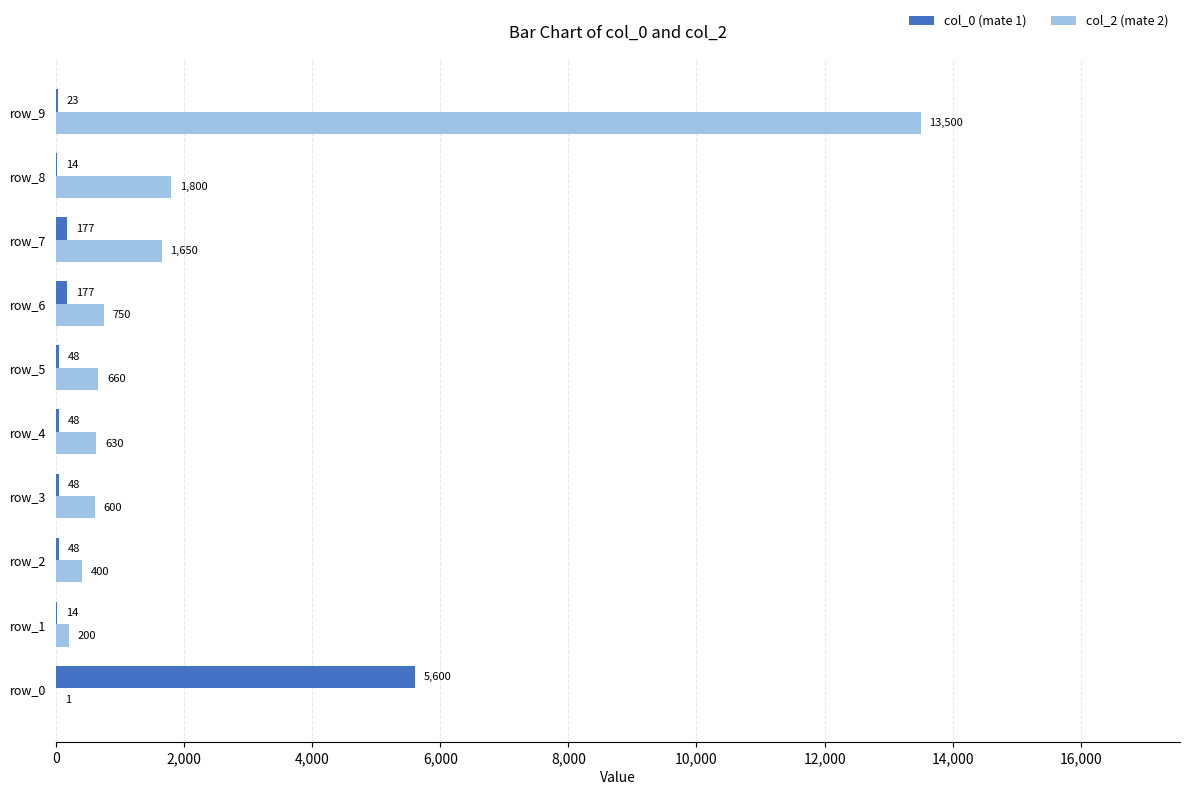

What is the sum of all col_0 (mate 1) values?

6197